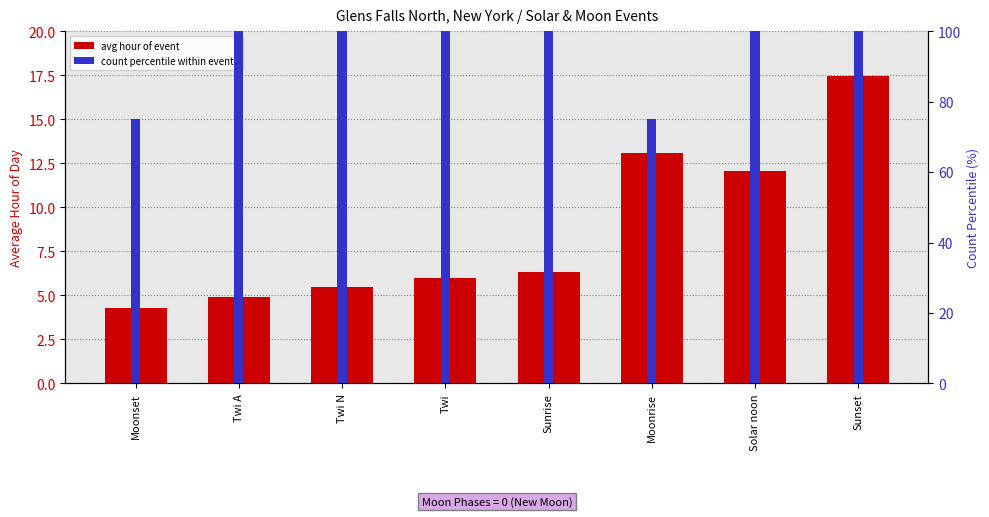

Is it true that percentile count equals 52.8 at Twi N?

False